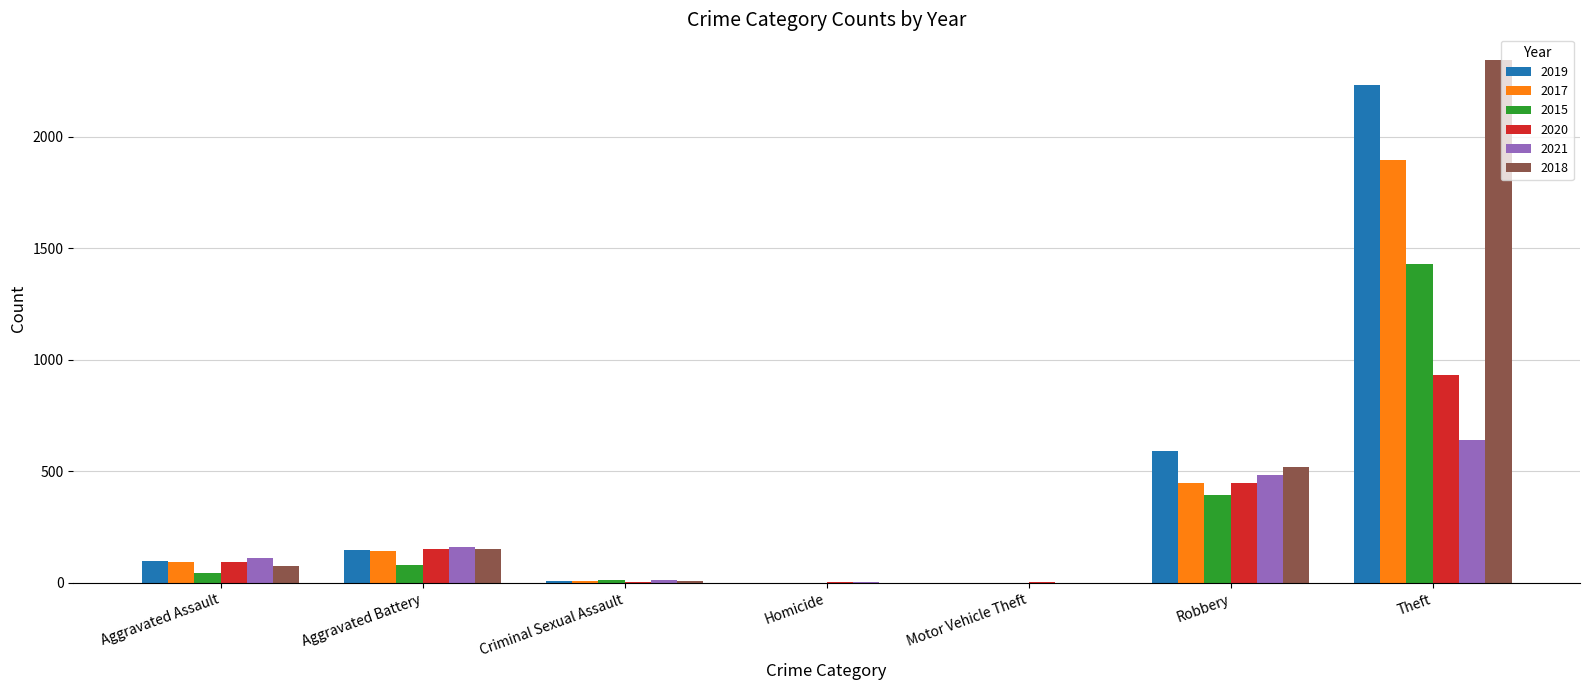

The 2015 series shows 82 at Aggravated Battery. True or false?

True